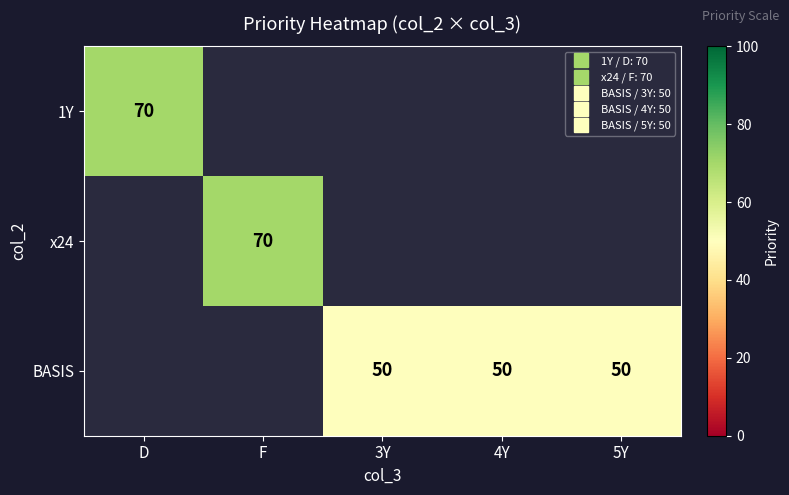

How many values in x24 are above zero?

1